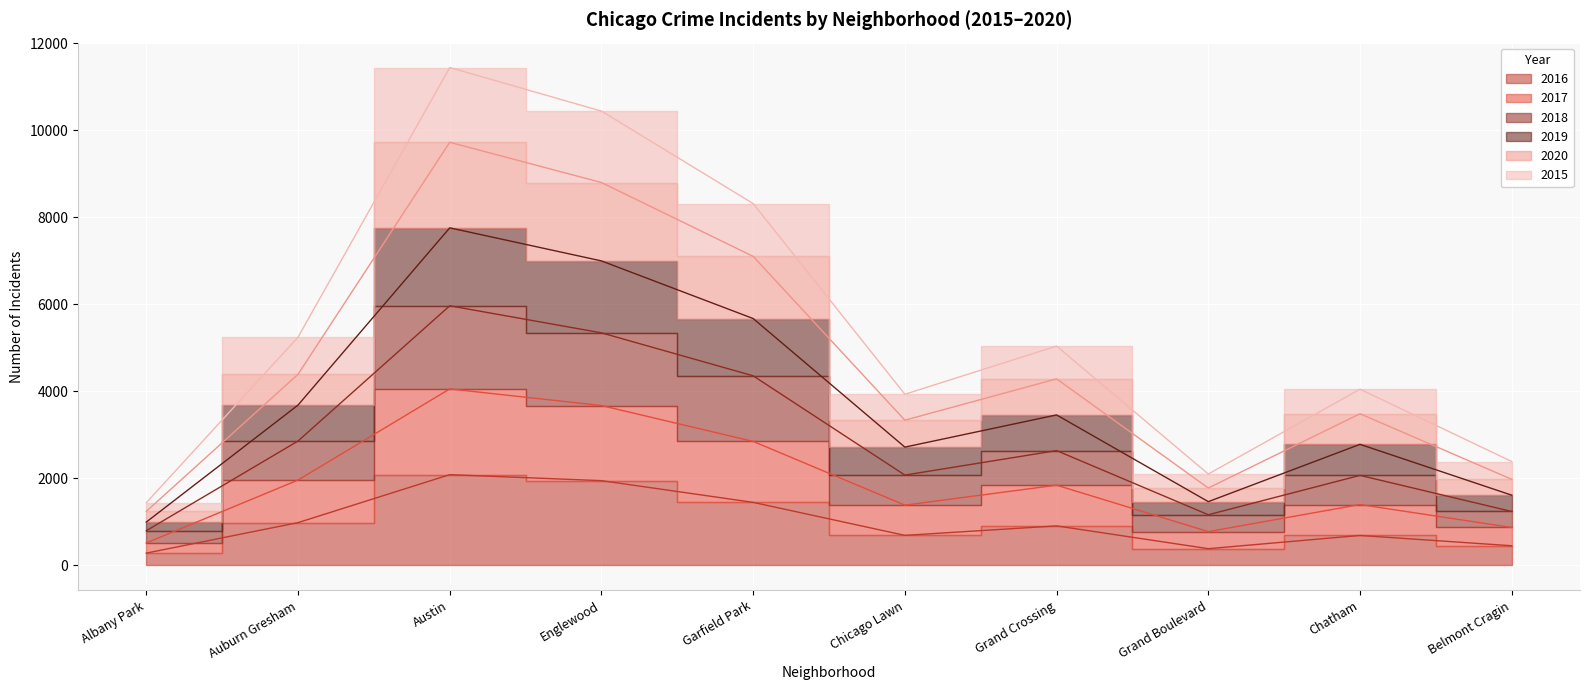

What are all the series names shown in the legend?

2016, 2017, 2018, 2019, 2020, 2015